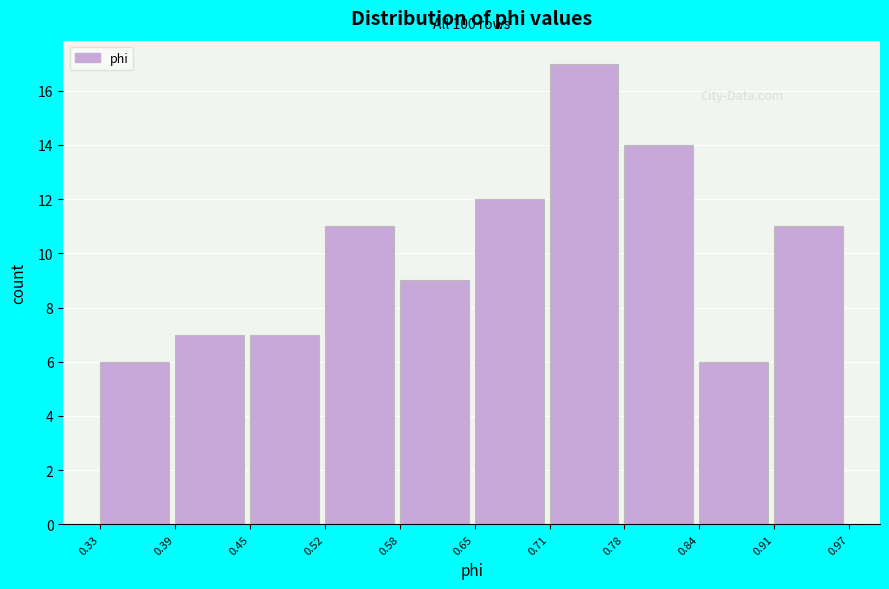

Which range on the x-axis has the tallest bar?

0.71 to 0.78